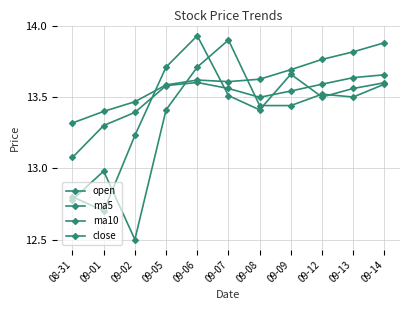

True or false: close and ma10 cross at least once.

True